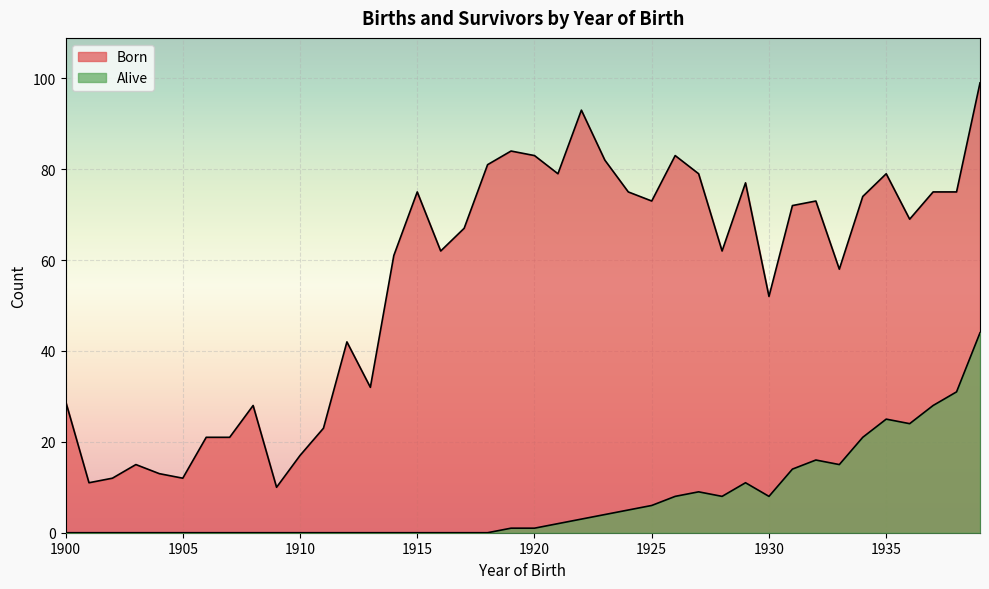

At how many categories does at least one series exceed 27?

30